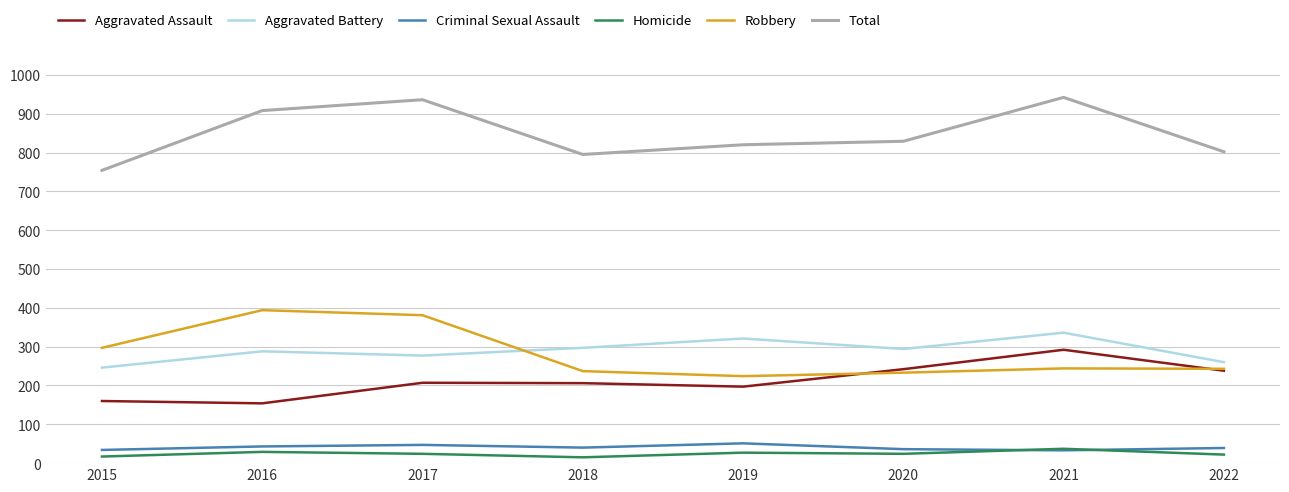

How many distinct data groups are displayed?

6